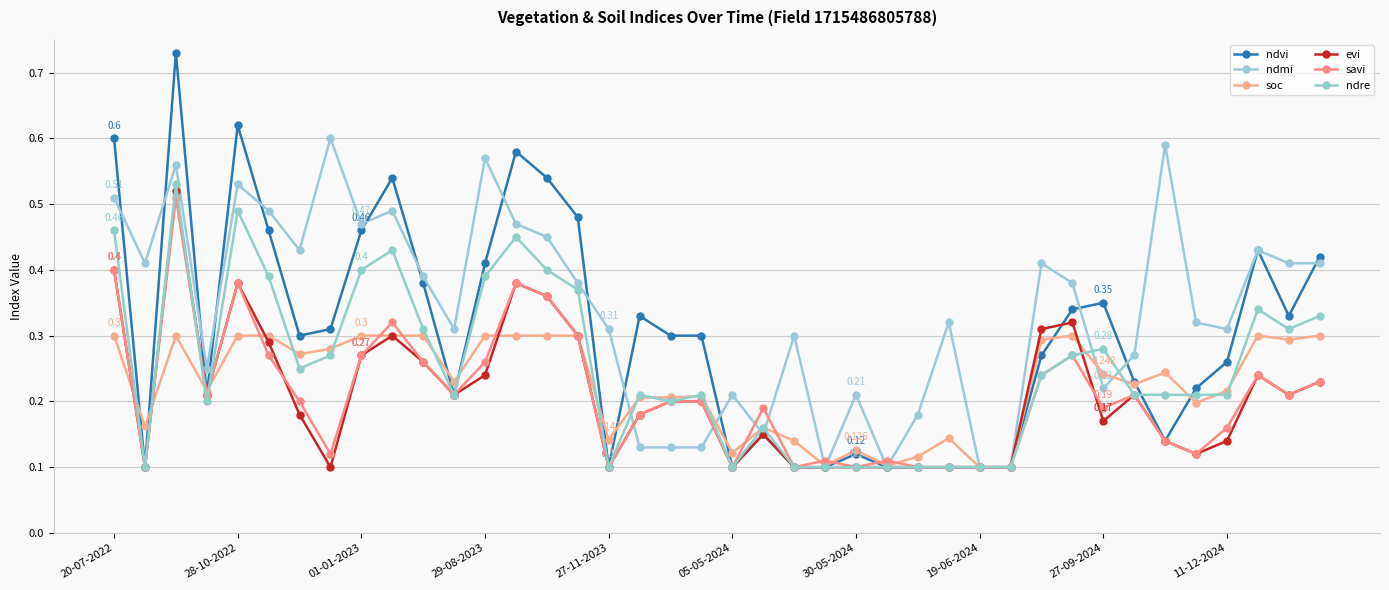

How many data points does each series have?

40